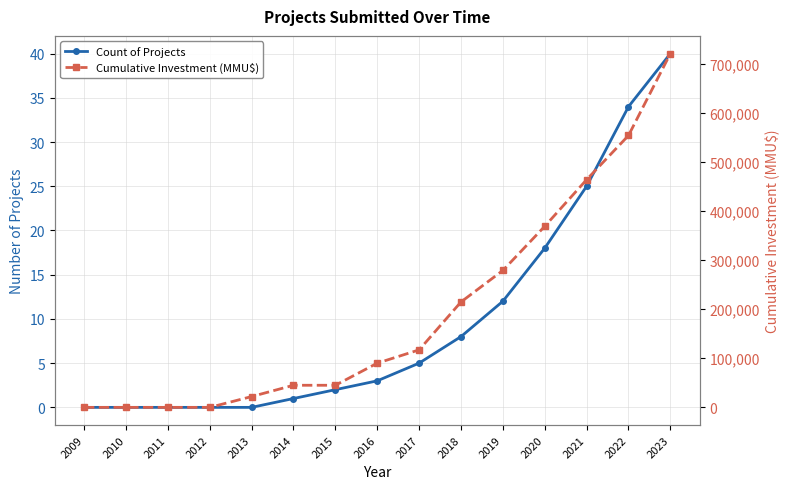

At which label does Count of Projects reach its peak?

2023